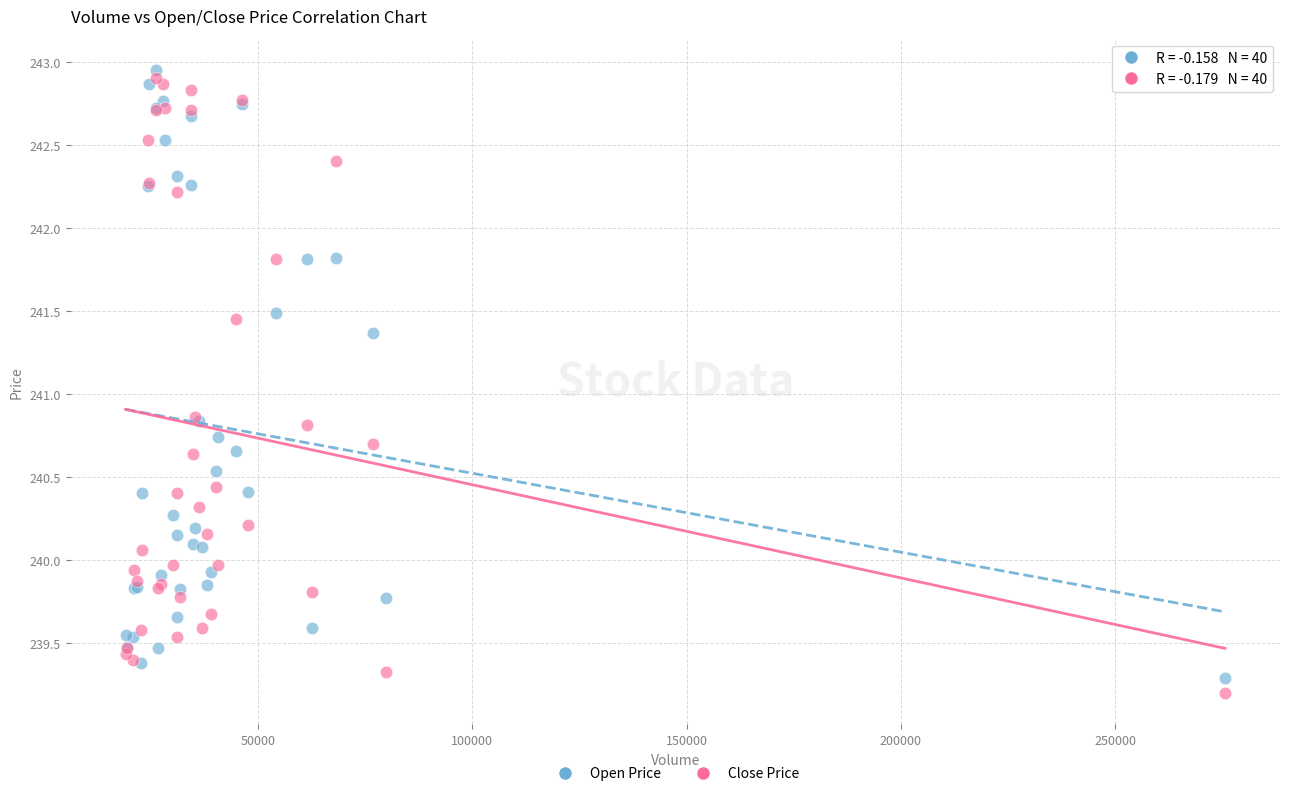

What are all the series names shown in the legend?

Open Price, Close Price